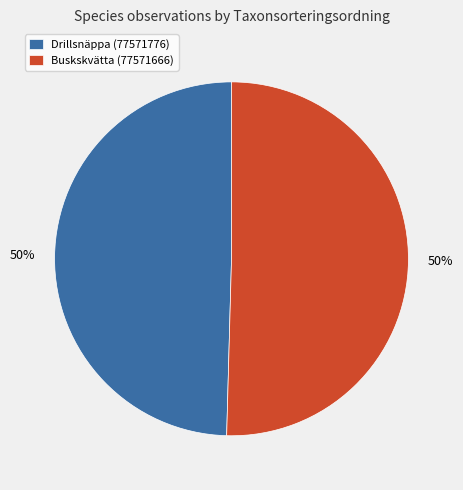

To the nearest percent, what is the combined percentage of Buskskvätta (77571666) and Drillsnäppa (77571776)?

100%